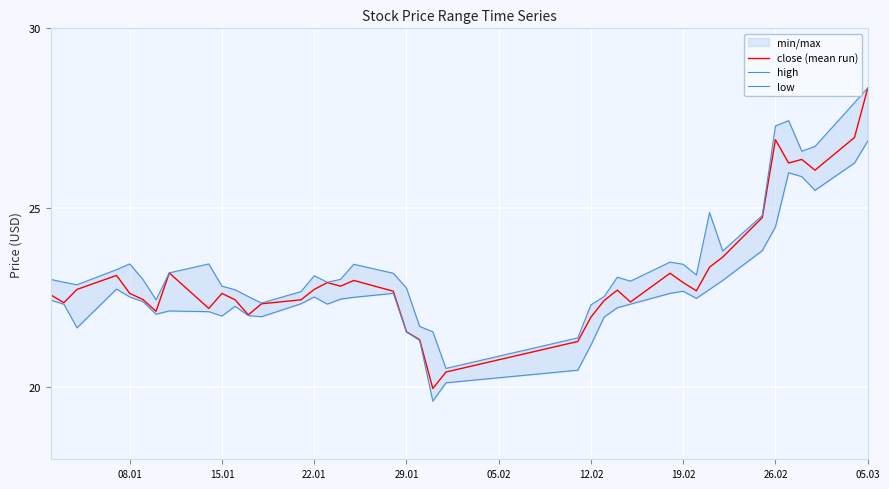

What is the lowest value of the close (mean run) series?

20.0